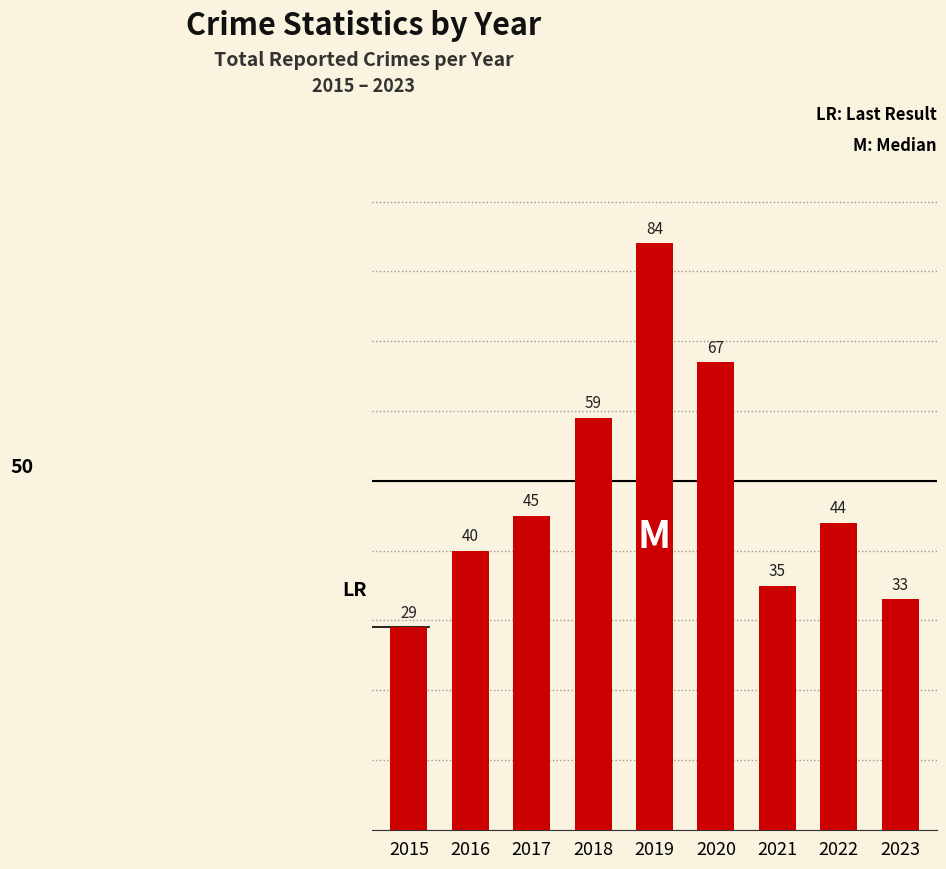

What is the difference between the second highest and minimum values?

38